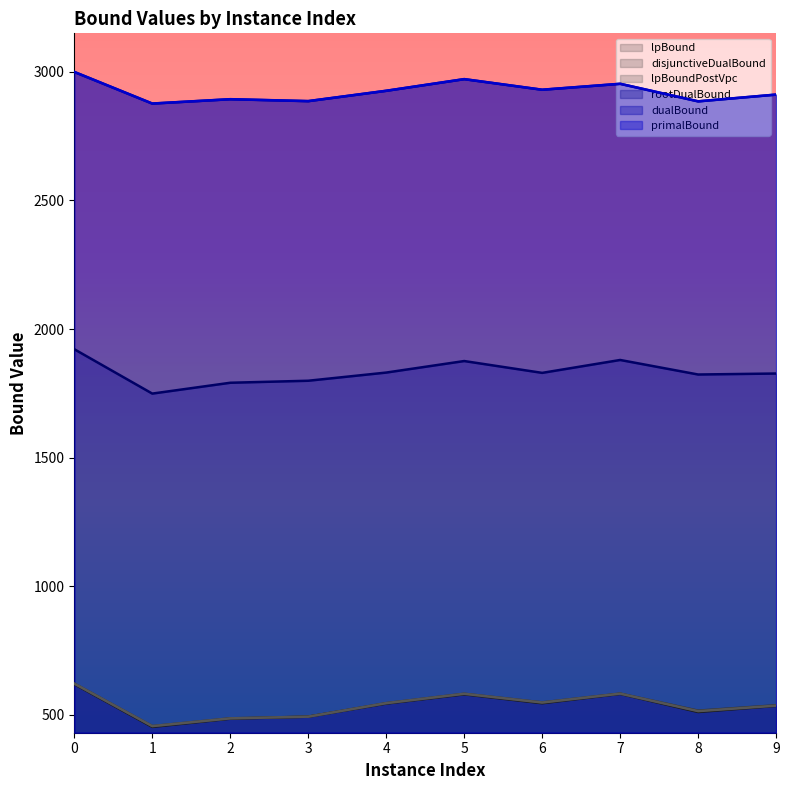

How many lines are shown in the chart?

6